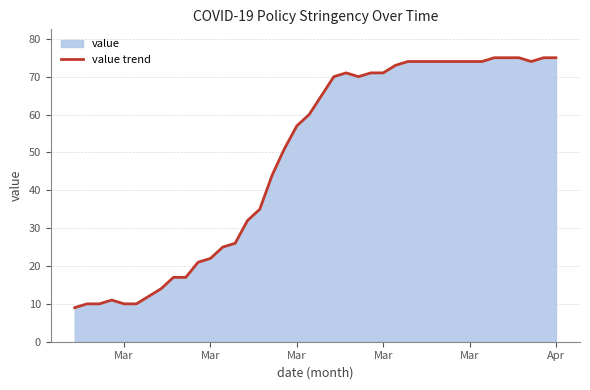

What is the value of the 34th point from the left?

74